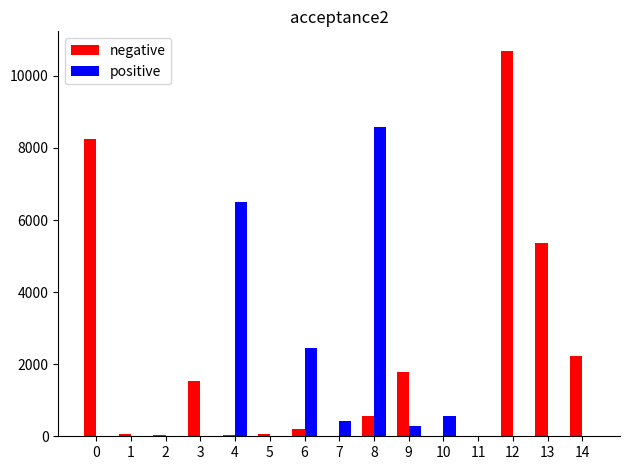

What is the sum of all positive values?

18772.0